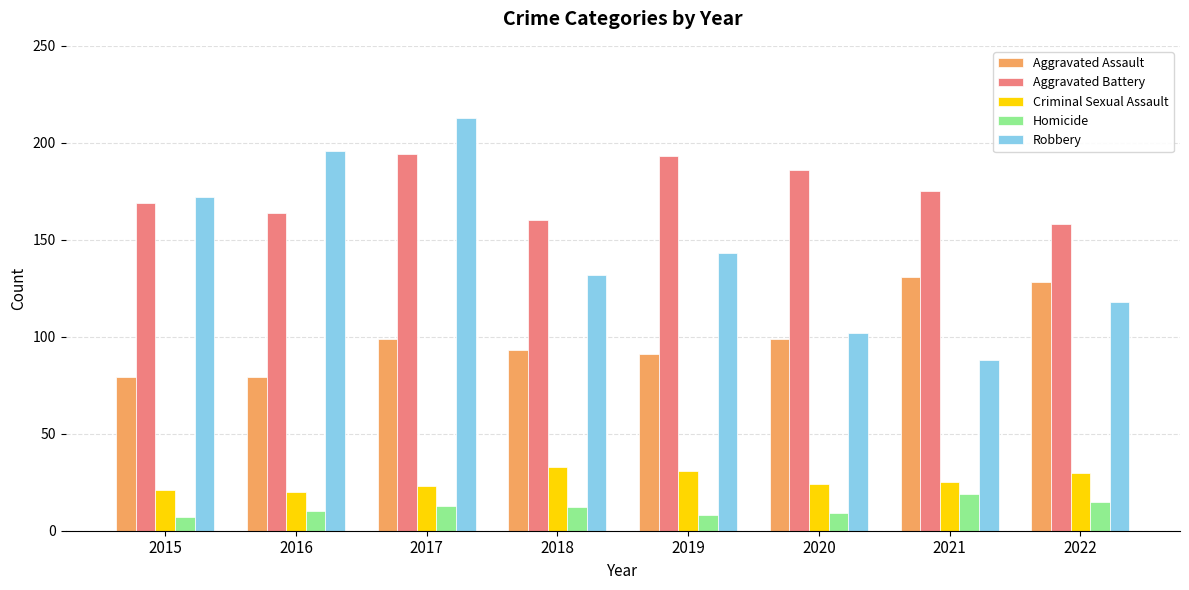

What is the sum of the Criminal Sexual Assault values at 2018 and 2015?

54